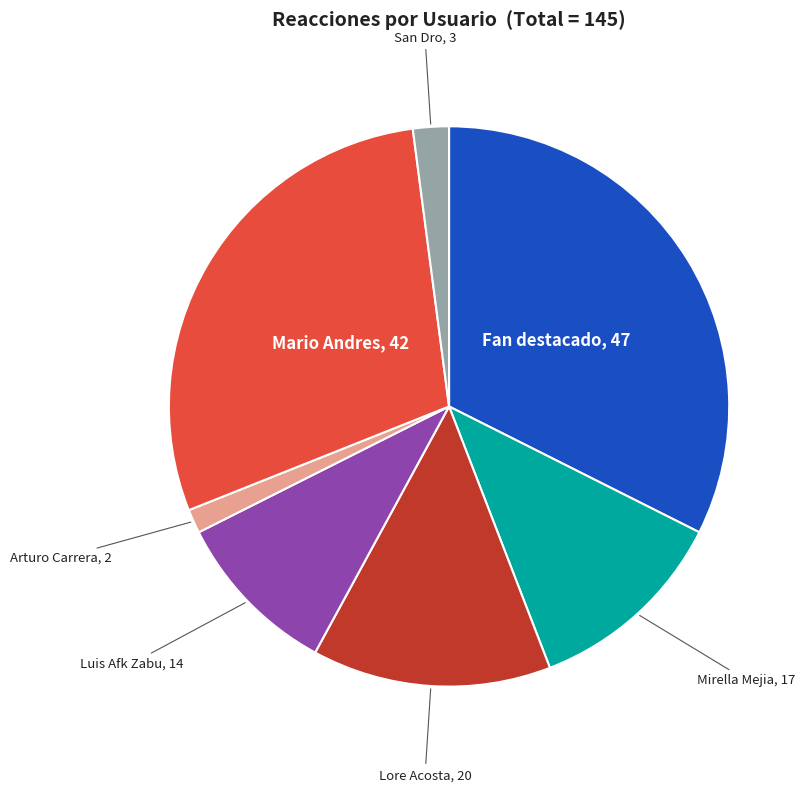

Rank the categories by value from lowest to highest.

Arturo Carrera, San Dro, Luis Afk Zabu, Mirella Mejia, Lore Acosta, Mario Andres, Fan destacado